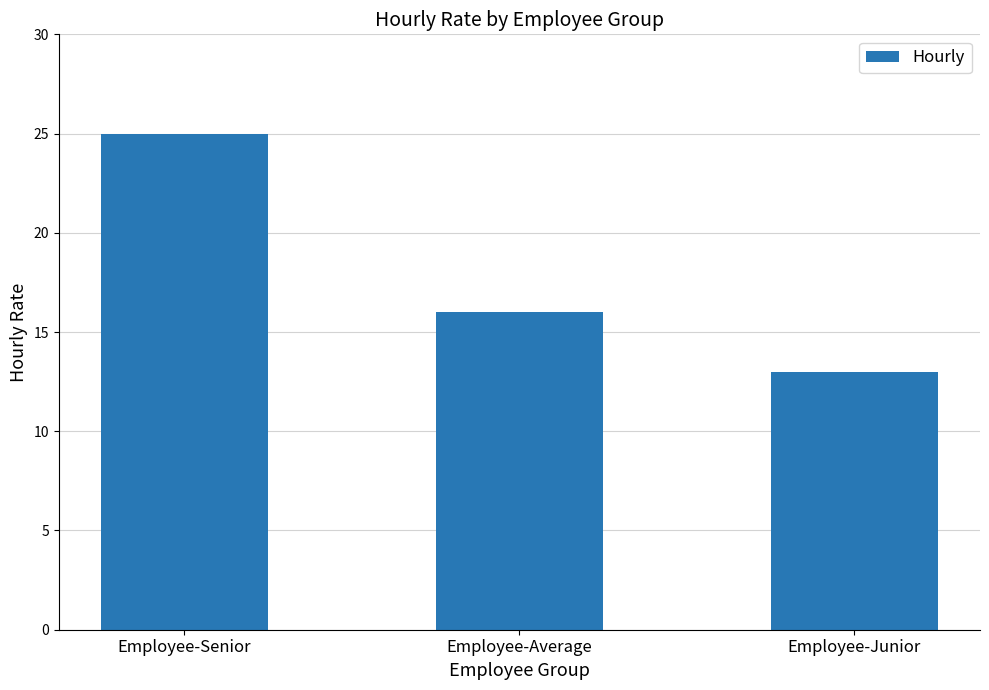

Are the bars grouped side by side (vs. stacked)?

No